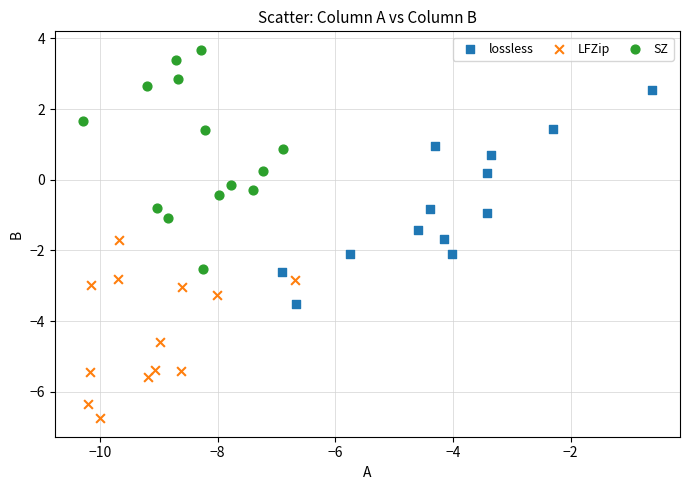

Which series reaches the minimum Y coordinate?

LFZip